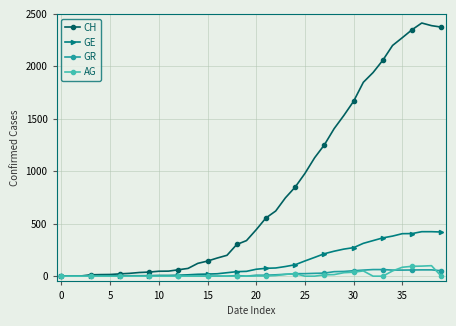

Which series has the widest spread of values?

CH